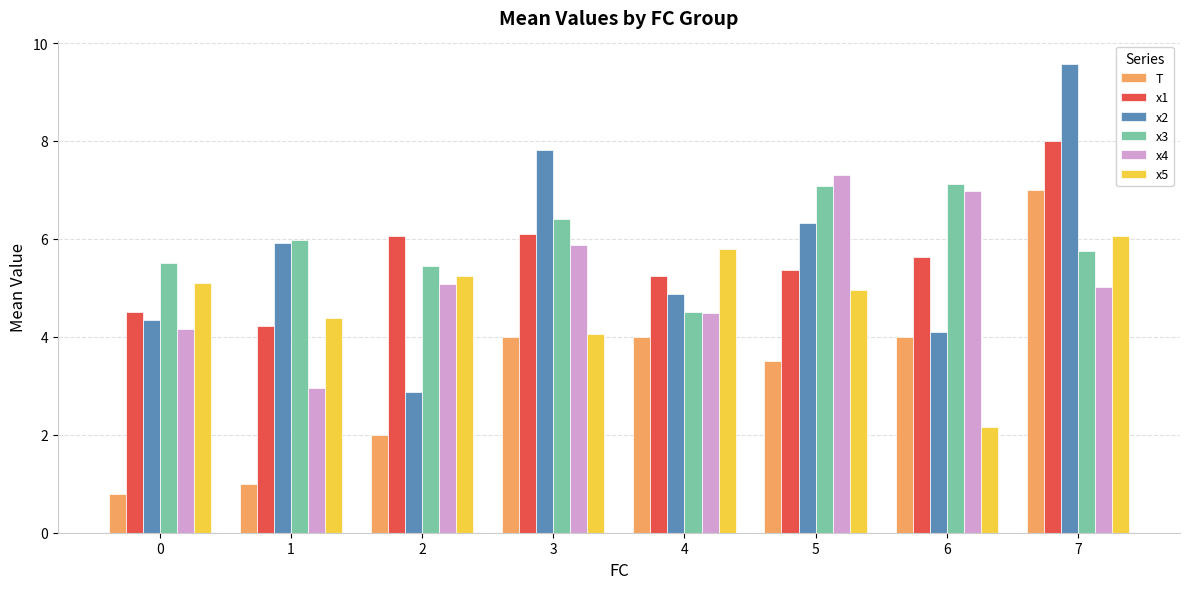

Rank the categories by x2 value from highest to lowest.

7, 3, 5, 1, 4, 0, 6, 2